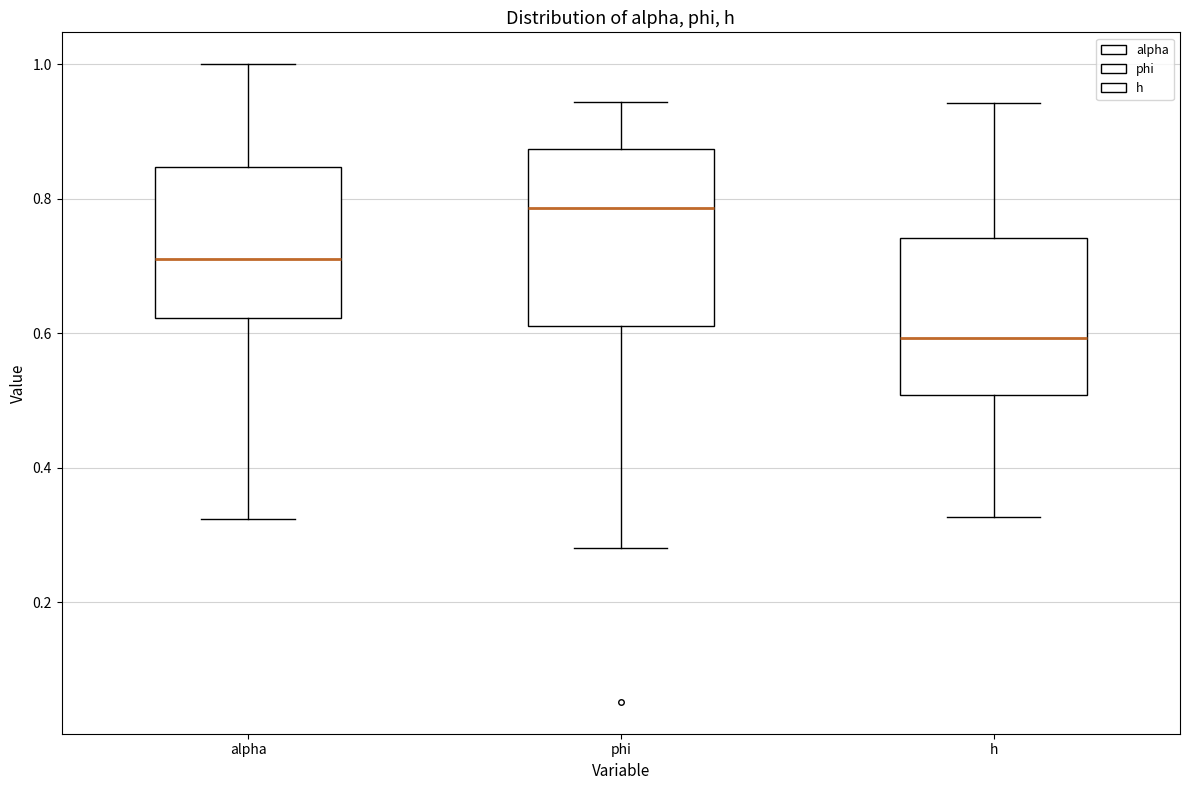

Reading left to right, transcribe this box plot: for each box, give where its median line is, the range the box spans, and where its two whiskers end, as read against the y-axis. The values are not printed on the chart, so give them approximately, as read against the axis.

alpha: median 0.72, box 0.62 to 0.84, whiskers 0.32 to 1.00
phi: median 0.78, box 0.62 to 0.88, whiskers 0.28 to 0.94
h: median 0.60, box 0.50 to 0.74, whiskers 0.32 to 0.94